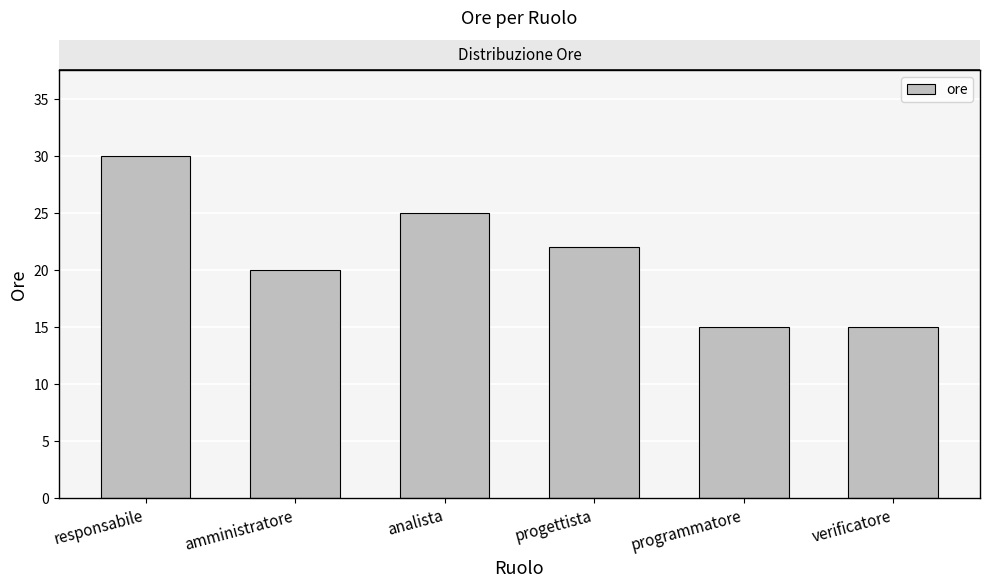

What is the sum of the values at programmatore and verificatore?

30